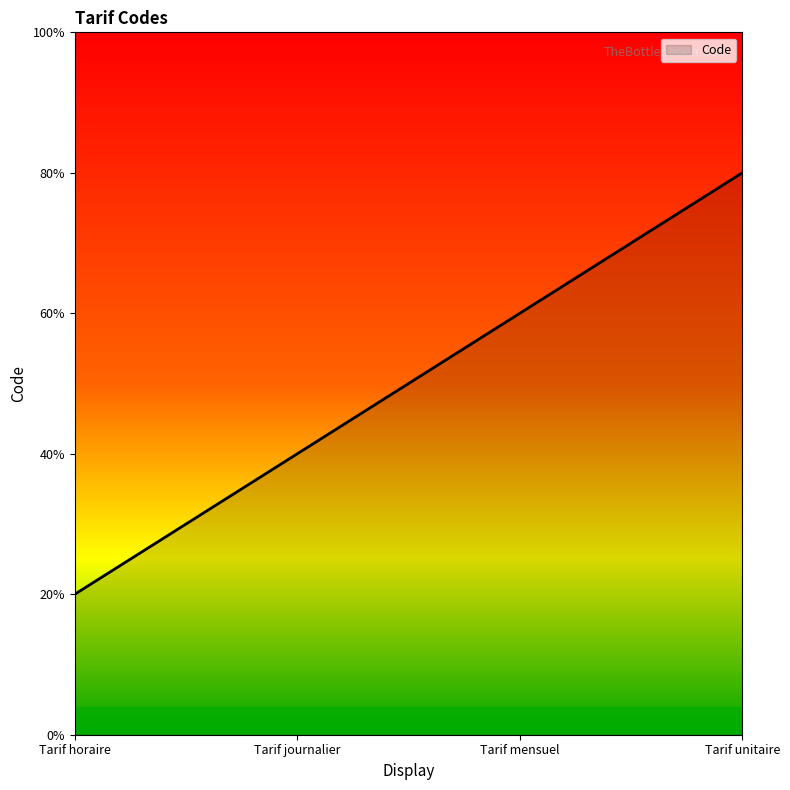

List the labels in order of value, smallest first.

Tarif horaire, Tarif journalier, Tarif mensuel, Tarif unitaire